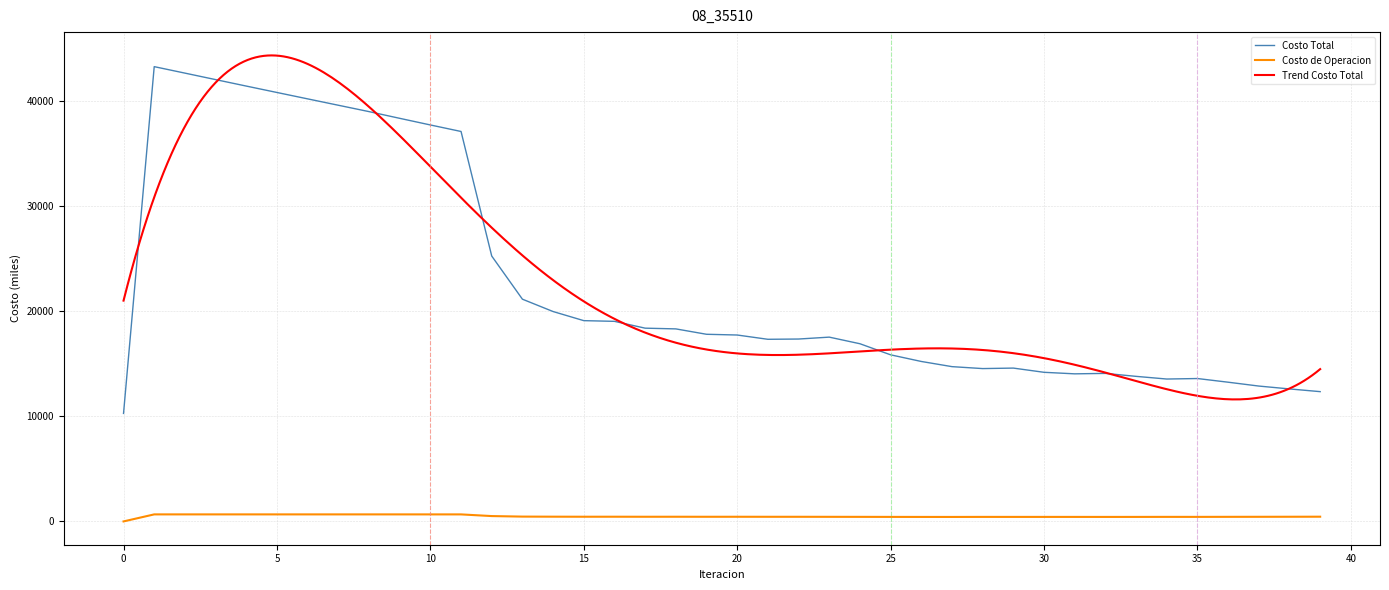

In Costo Total, how many points are higher than both neighbors (excluding endpoints)?

5